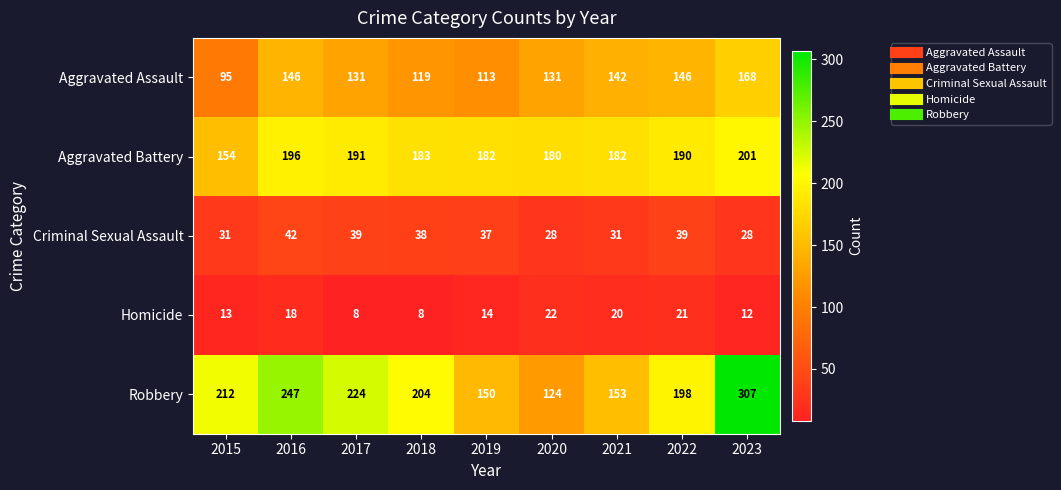

How many values in the Aggravated Battery series are below 183?

4